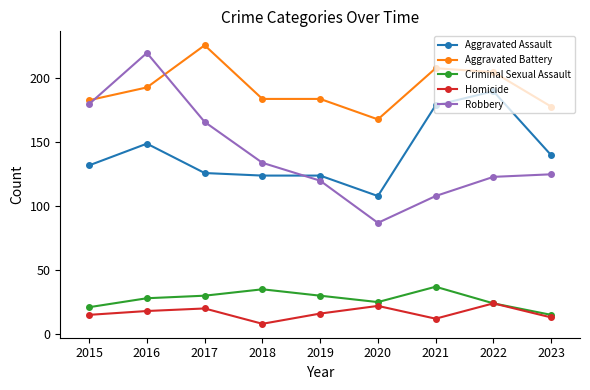

True or false: Aggravated Battery and Aggravated Assault intersect in this chart.

False